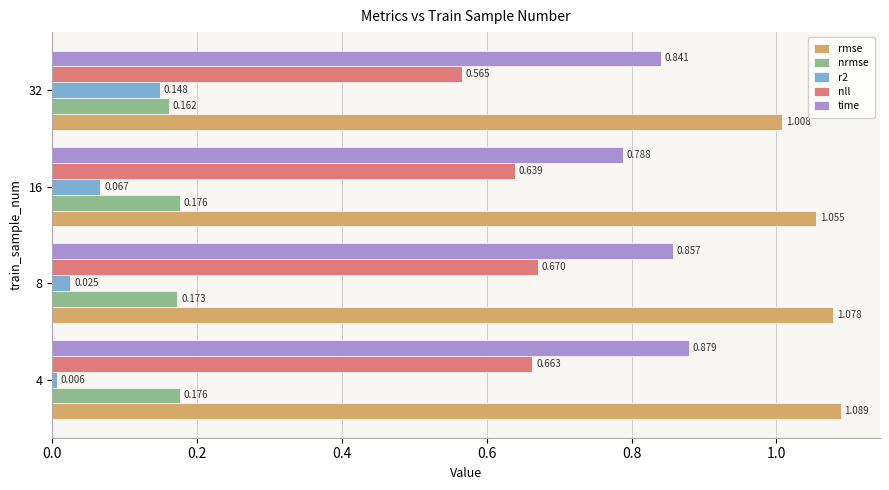

Which series has the largest total across all categories?

rmse